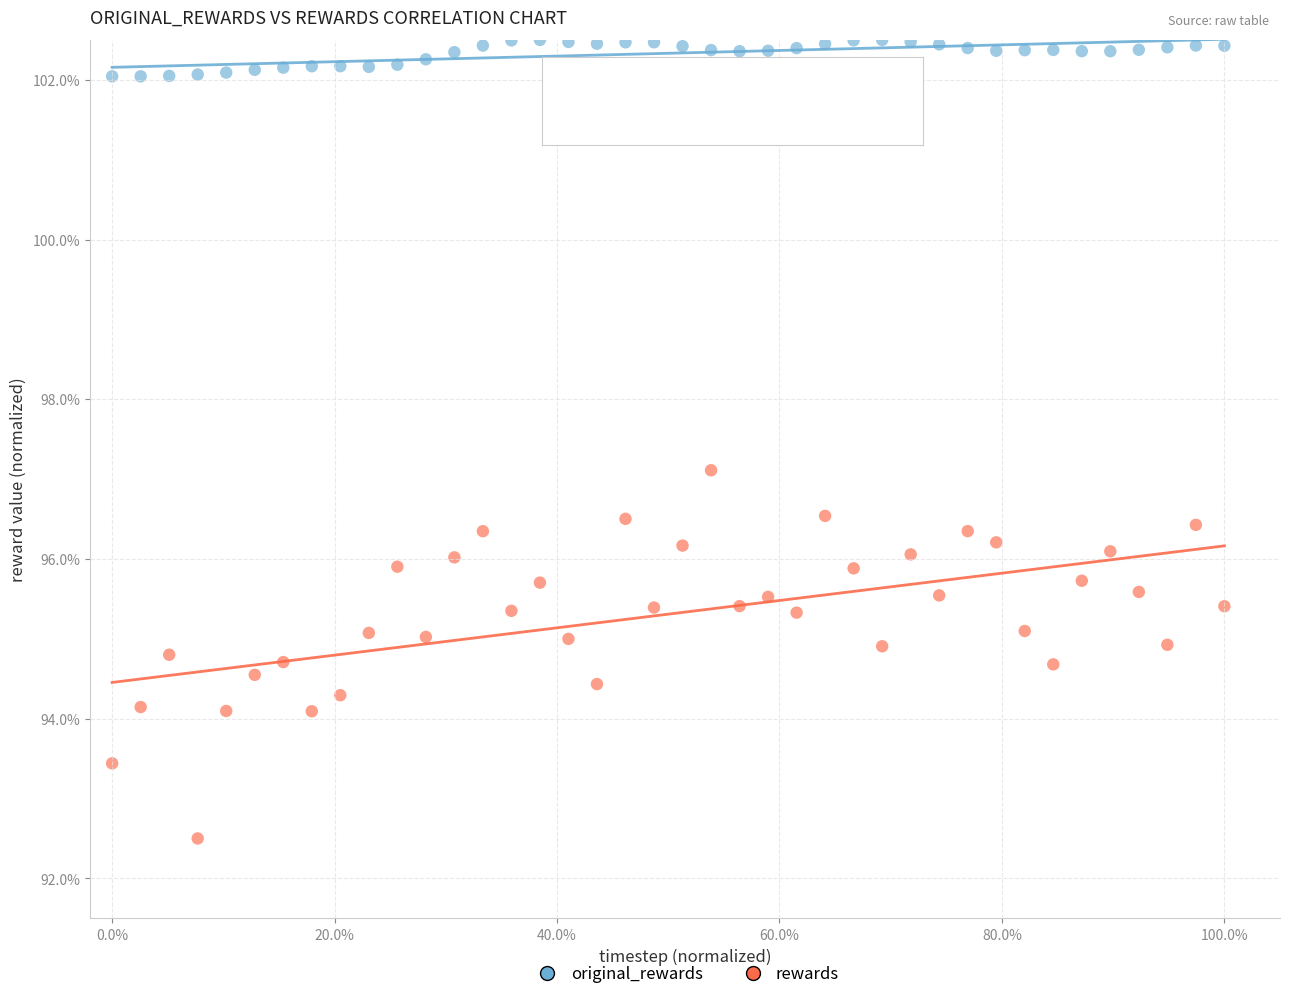

Across all series, what Y value is closest to 97?

97.1